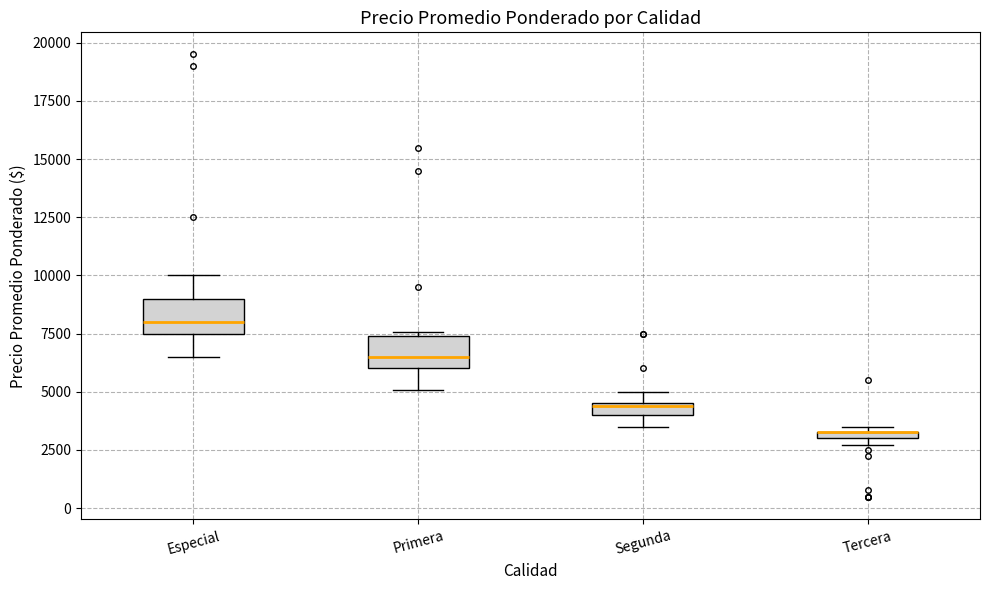

Where is the lower edge of the box for Segunda on the y-axis? The values are not printed on the chart, so give them approximately, as read against the axis.

4000